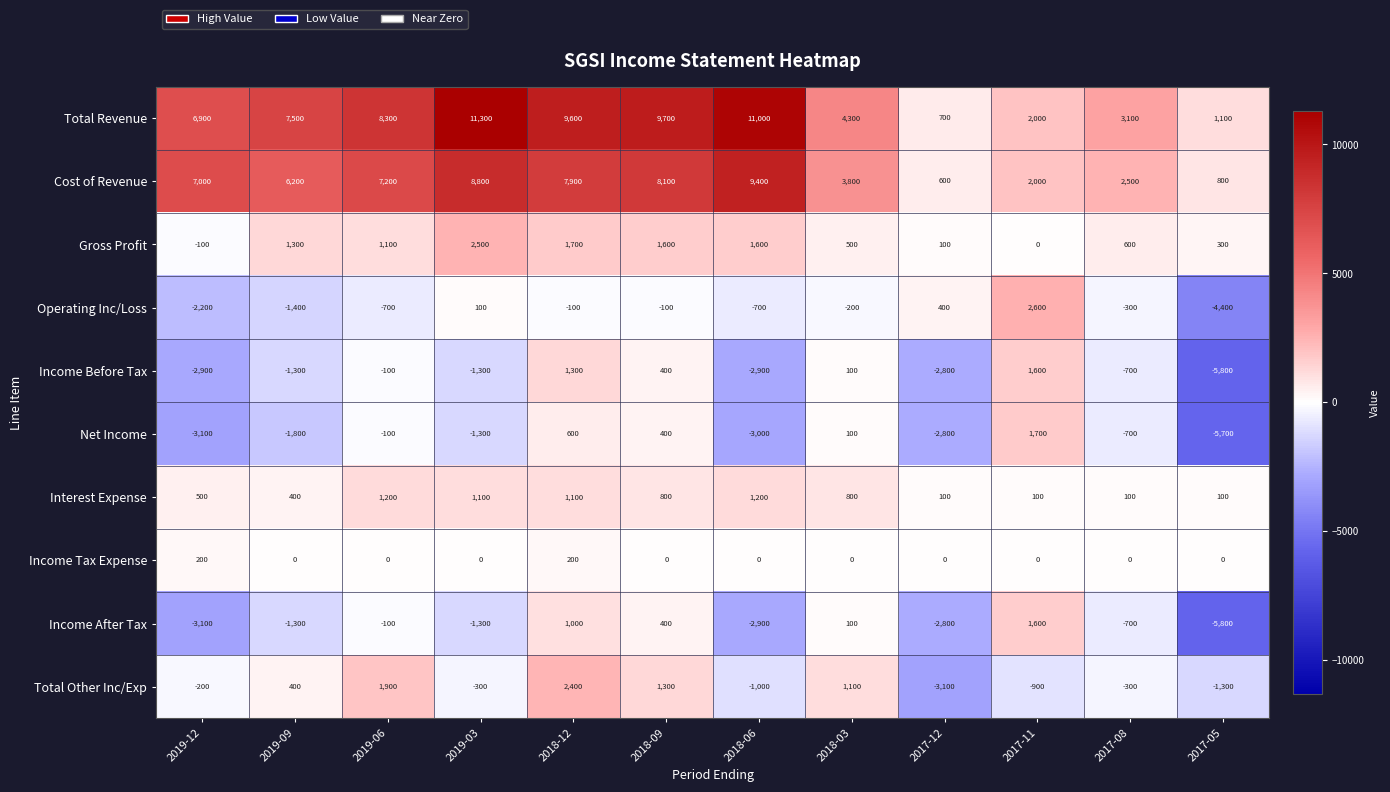

Is the value of Operating Inc/Loss at 2018-12 greater than the value of Income Before Tax at 2017-11?

No